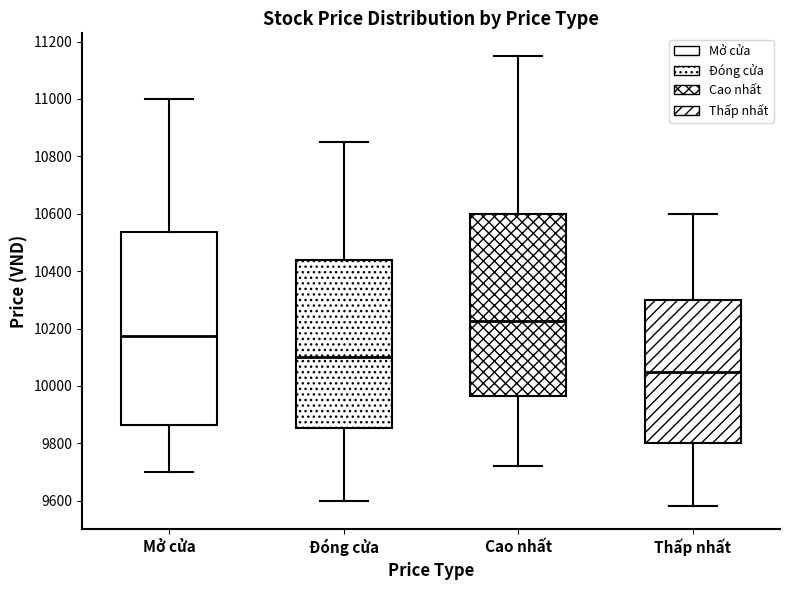

Reading left to right, read every box against the y-axis: the position of its median line, the range the box covers, and the ends of its whiskers. The values are not printed on the chart, so give them approximately, as read against the axis.

Mở cửa: median 10180, box 9860 to 10540, whiskers 9700 to 11000
Đóng cửa: median 10100, box 9860 to 10440, whiskers 9600 to 10860
Cao nhất: median 10220, box 9960 to 10600, whiskers 9720 to 11160
Thấp nhất: median 10060, box 9800 to 10300, whiskers 9580 to 10600